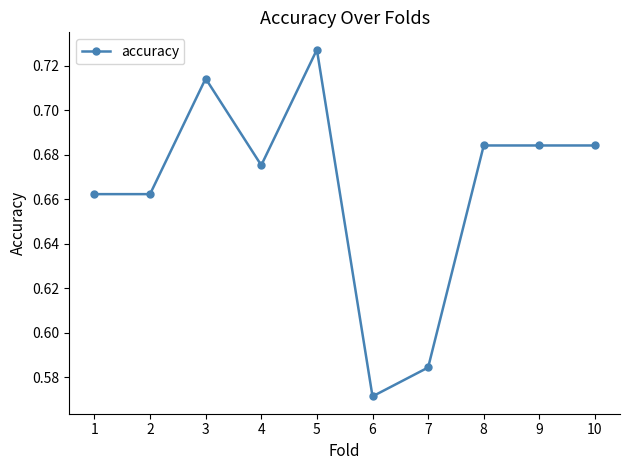

Which label corresponds to the largest value in the chart?

5